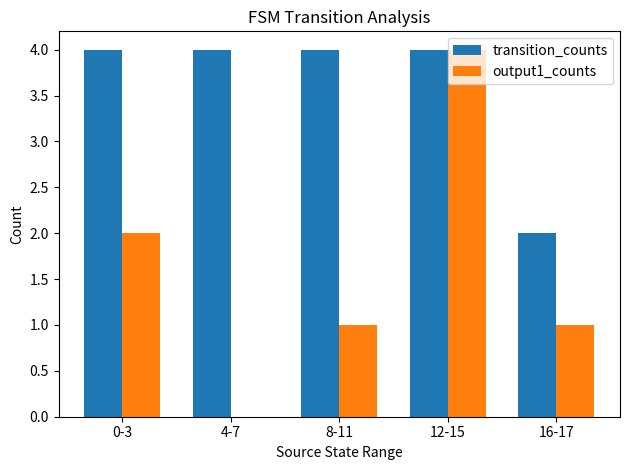

Between 8-11 and 12-15, which series saw the biggest shift?

output1_counts